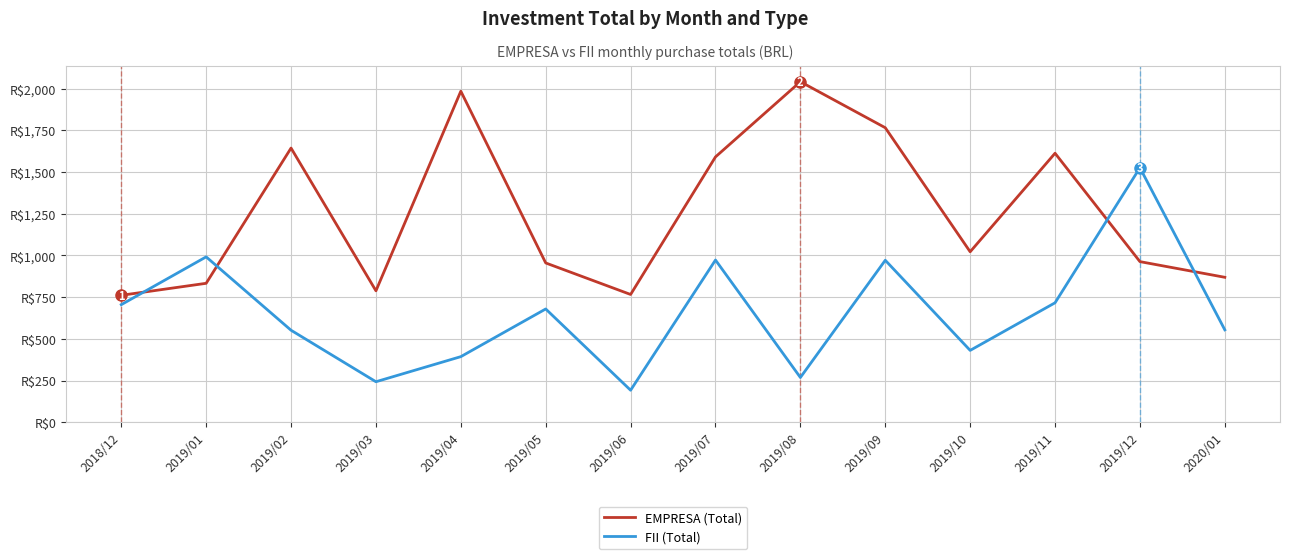

At how many categories does at least one series exceed 1928?

2